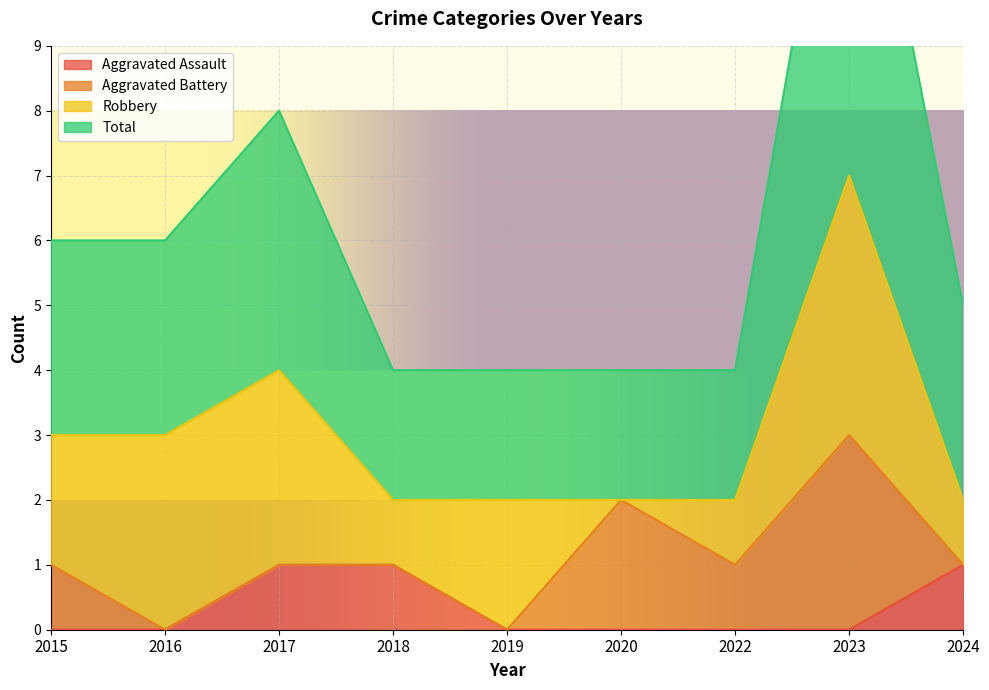

Is it true that Aggravated Assault equals 1 at 2015?

False